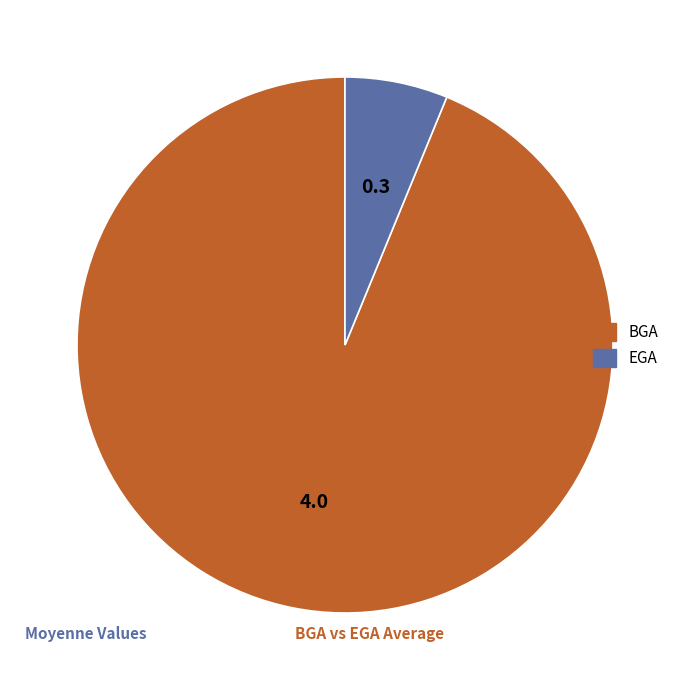

What is the largest slice in the pie chart?

BGA